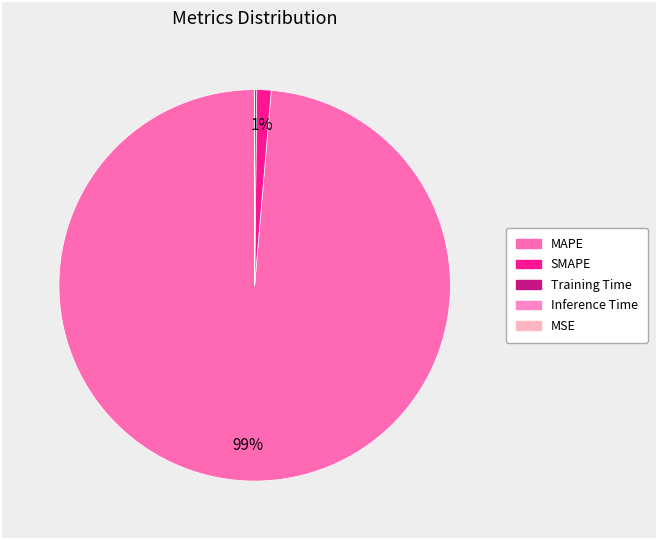

What percentage is NOT represented by Inference Time?

100.0%